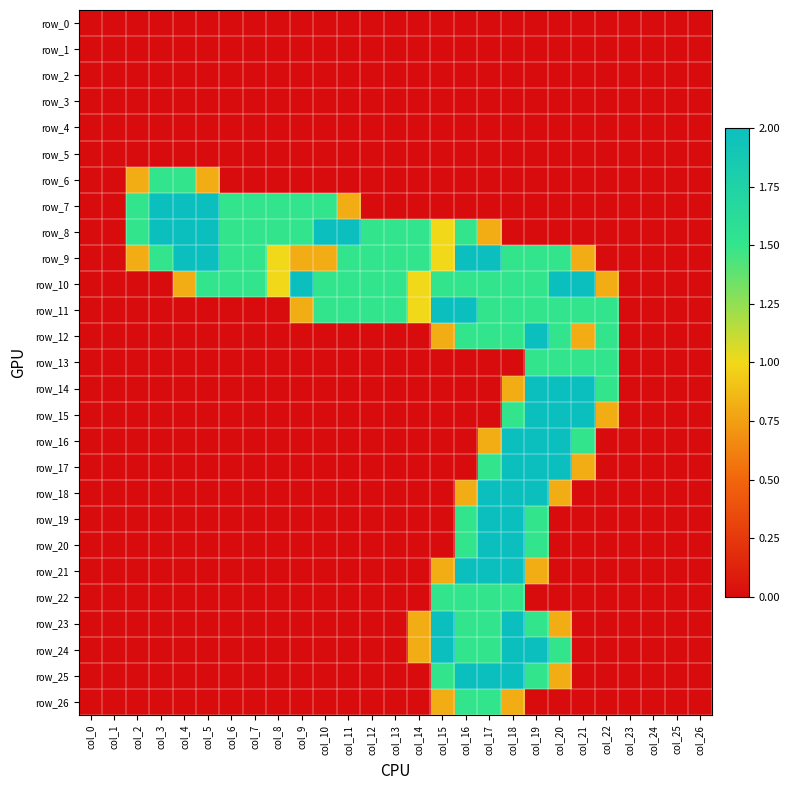

Which label corresponds to the largest value in the chart?

col_3